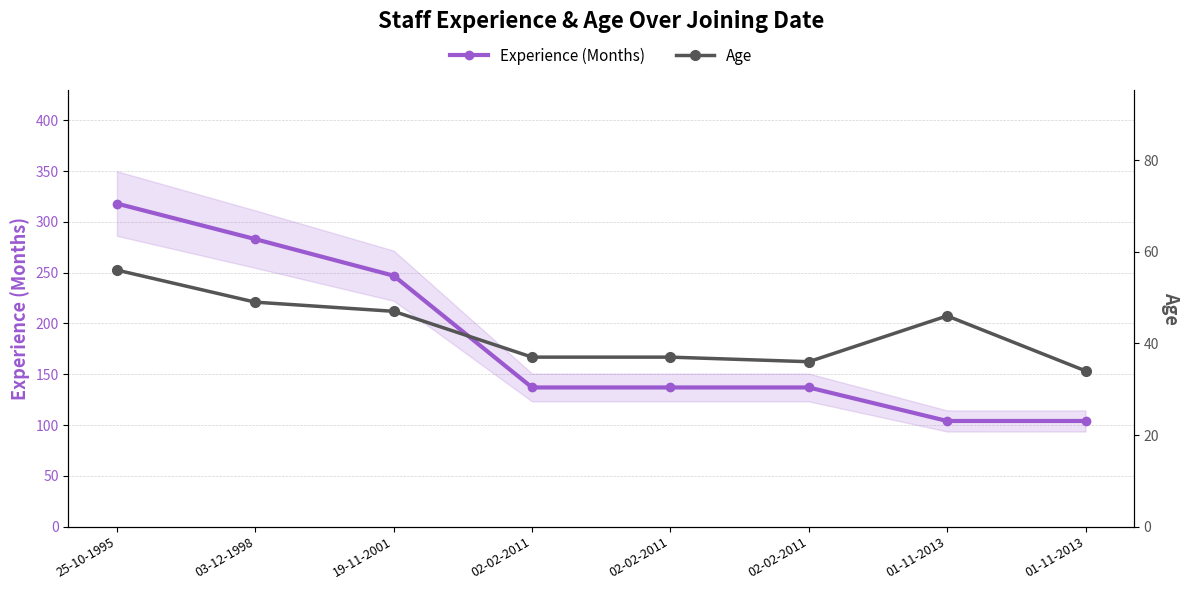

Does the chart display data point markers on the line(s)?

Yes